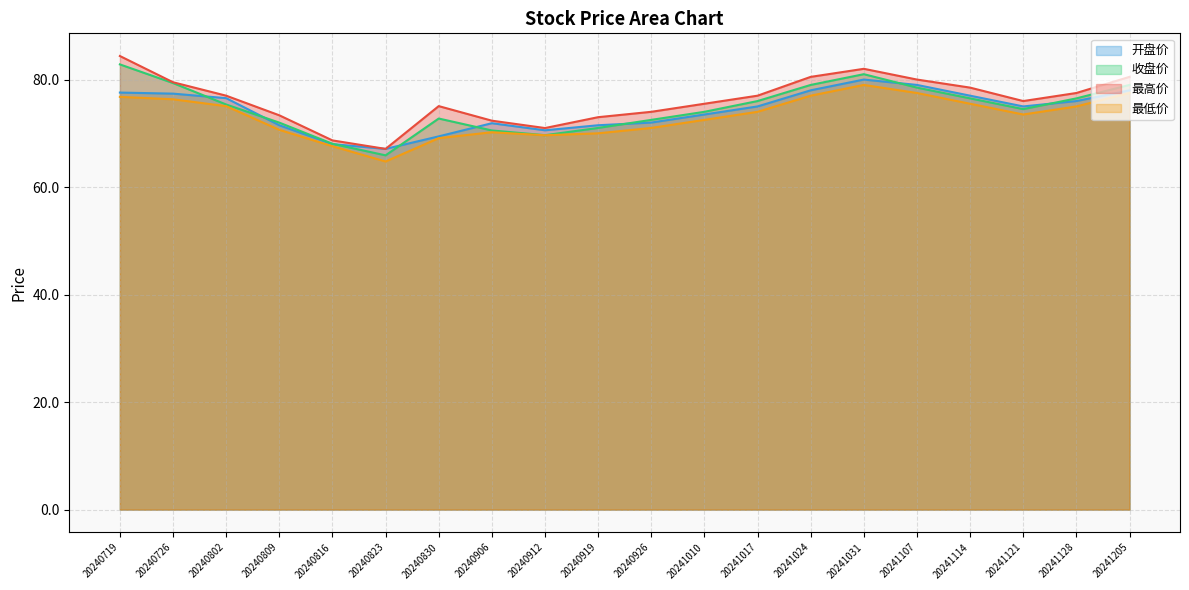

Which category has the highest value across all series?

20240719